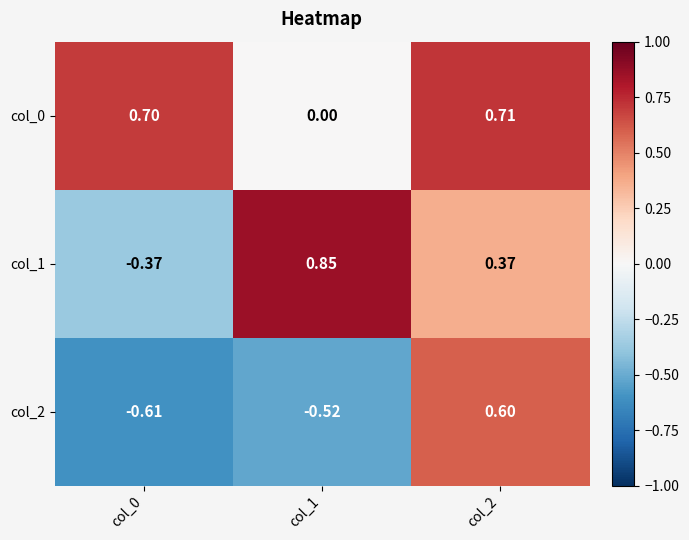

At which category does the chart reach its peak across all series?

col_1